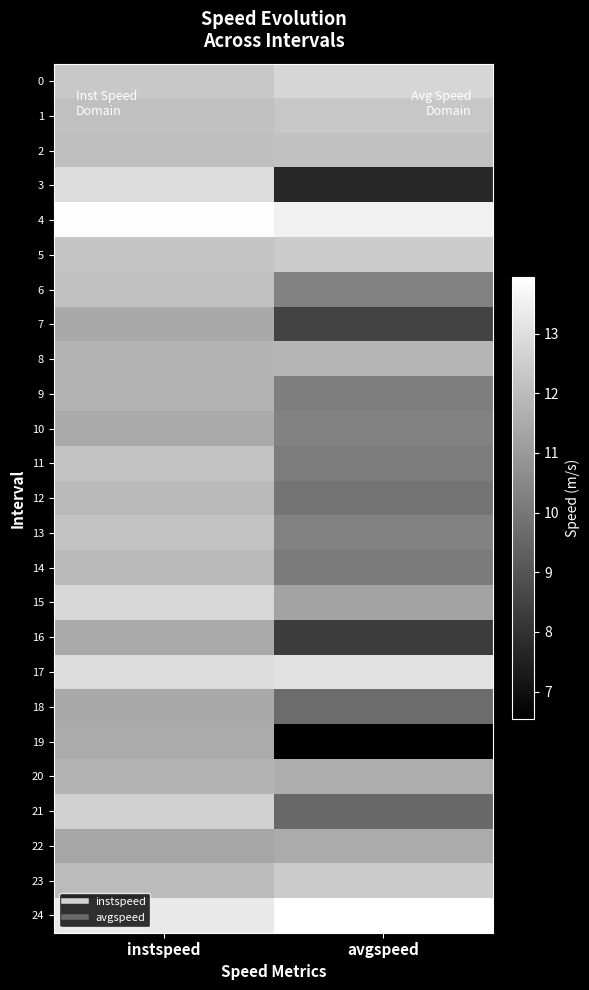

Reading left to right, what are all the values shown in this chart?

0: instspeed=12.3	avgspeed=12.7
1: instspeed=12.1	avgspeed=12.3
2: instspeed=12.1	avgspeed=12.1
3: instspeed=12.9	avgspeed=7.7
4: instspeed=13.9	avgspeed=13.5
5: instspeed=12.3	avgspeed=12.4
6: instspeed=12.1	avgspeed=10.3
7: instspeed=11.4	avgspeed=8.5
8: instspeed=11.8	avgspeed=11.8
9: instspeed=11.7	avgspeed=10.2
10: instspeed=11.5	avgspeed=10.3
11: instspeed=12.2	avgspeed=10.2
12: instspeed=11.9	avgspeed=9.9
13: instspeed=12.2	avgspeed=10.3
14: instspeed=11.9	avgspeed=10.1
15: instspeed=12.8	avgspeed=11.3
16: instspeed=11.5	avgspeed=8.3
17: instspeed=12.9	avgspeed=13.1
18: instspeed=11.4	avgspeed=9.7
19: instspeed=11.5	avgspeed=6.5
20: instspeed=11.7	avgspeed=11.5
21: instspeed=12.6	avgspeed=9.6
22: instspeed=11.3	avgspeed=11.5
23: instspeed=11.9	avgspeed=12.4
24: instspeed=13.3	avgspeed=13.9